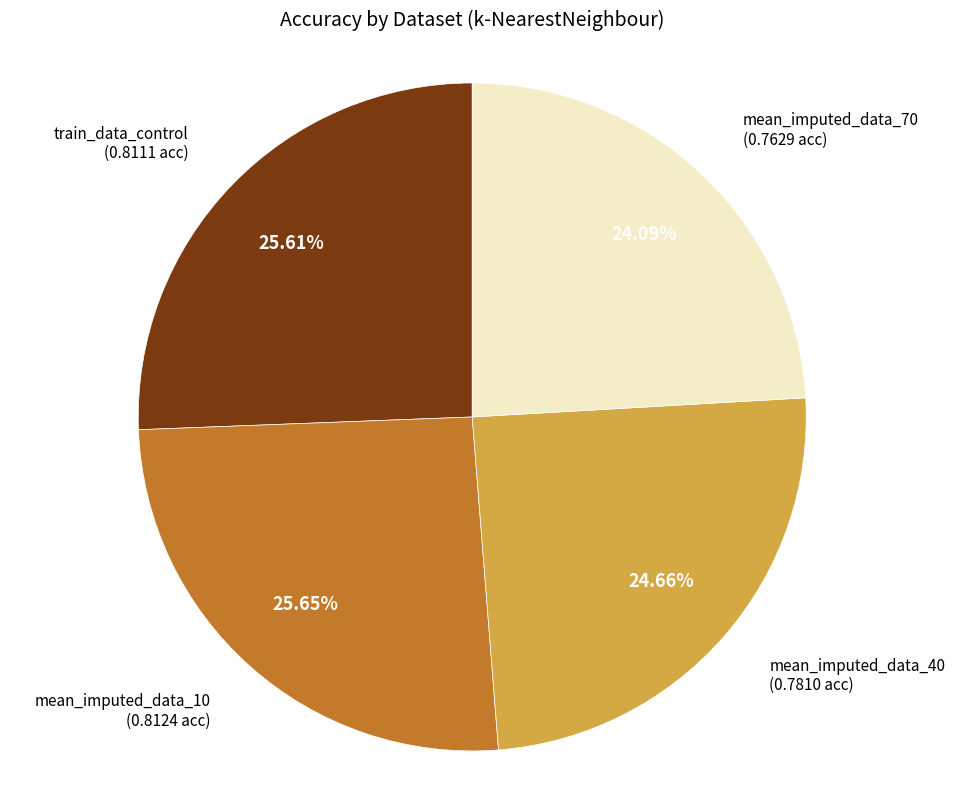

Does any single category account for the majority?

No